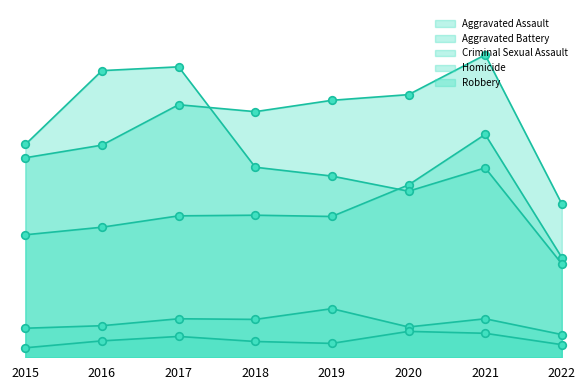

At which category is the sum across all series the highest?

2021